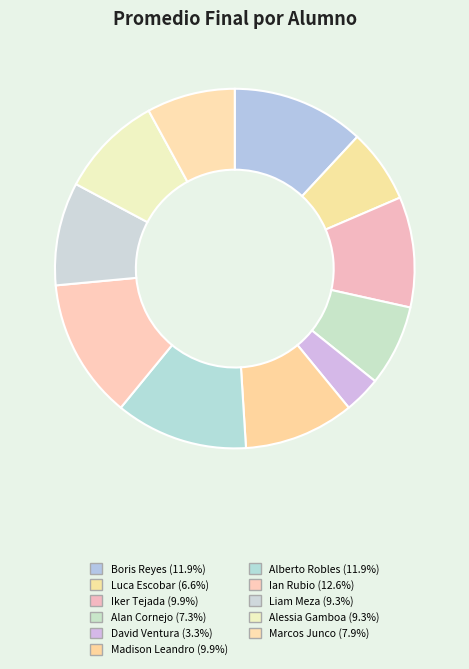

True or false: Luca Escobar accounts for 7% of the total.

True